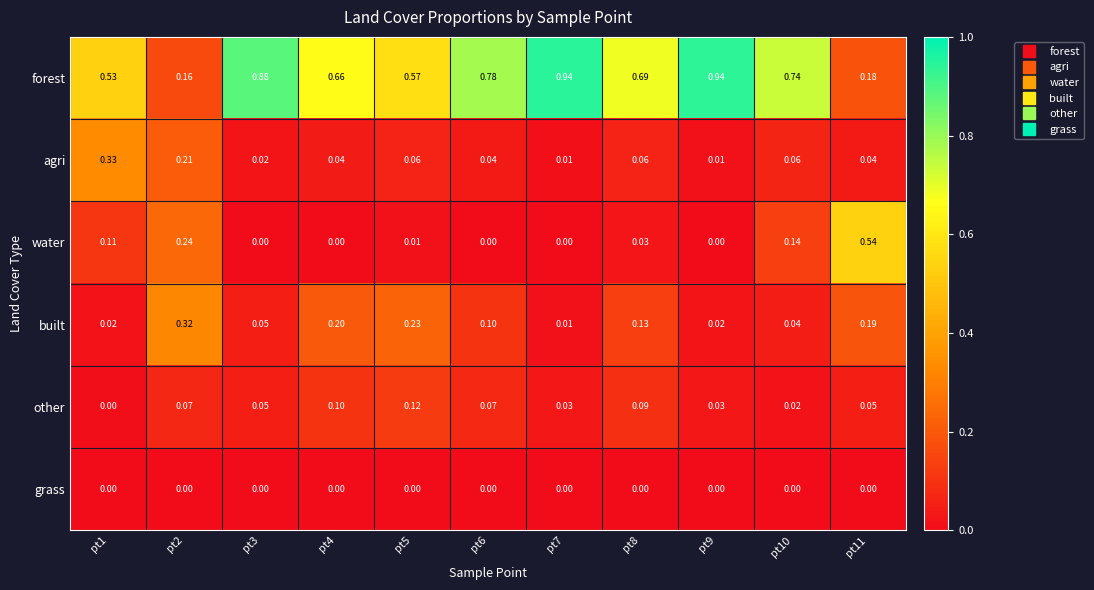

Which series has the largest total across all categories?

forest